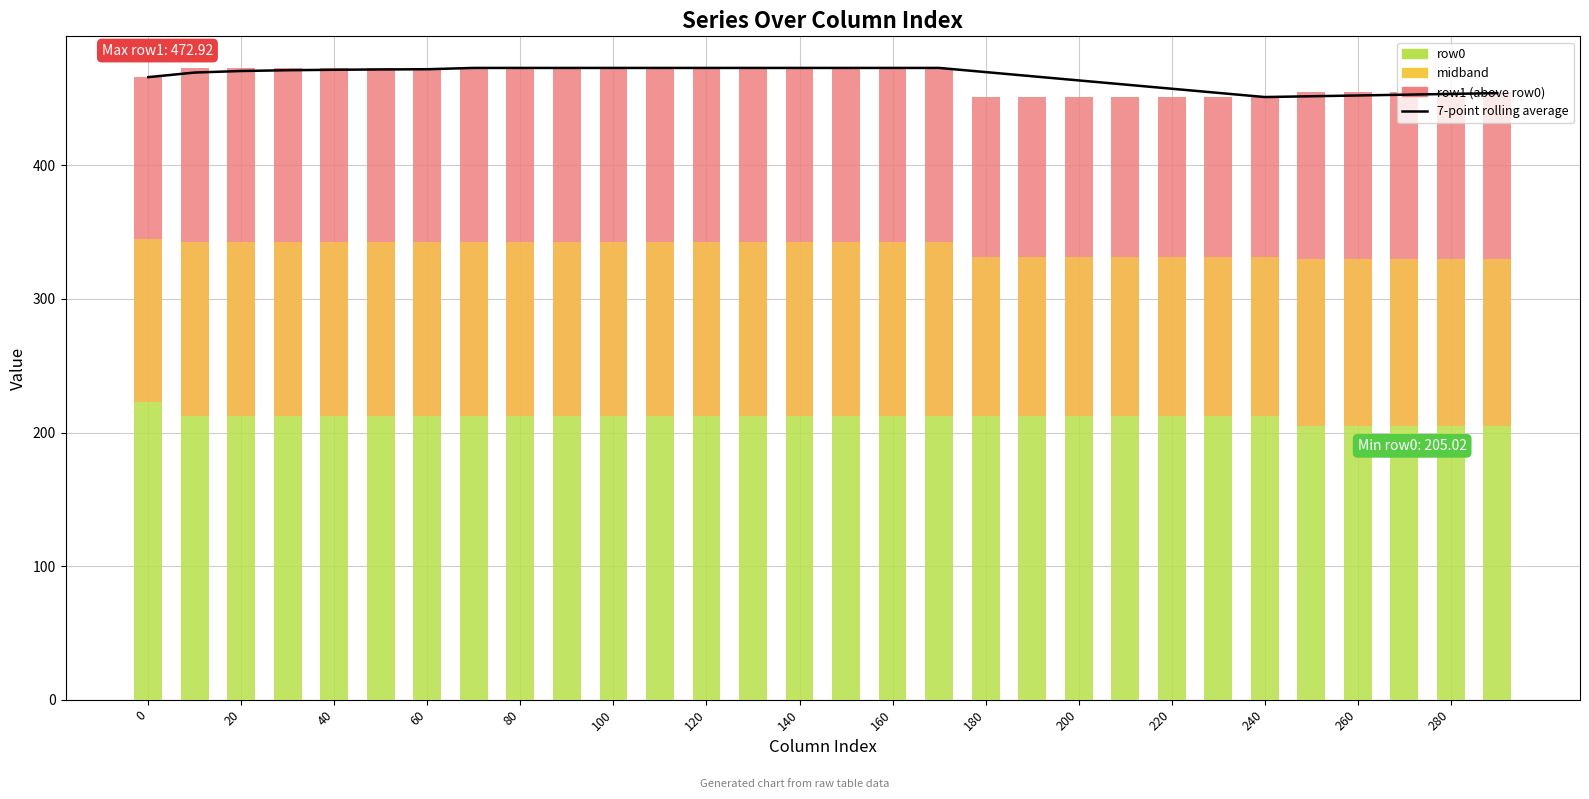

How many categories are shown in the chart?

30